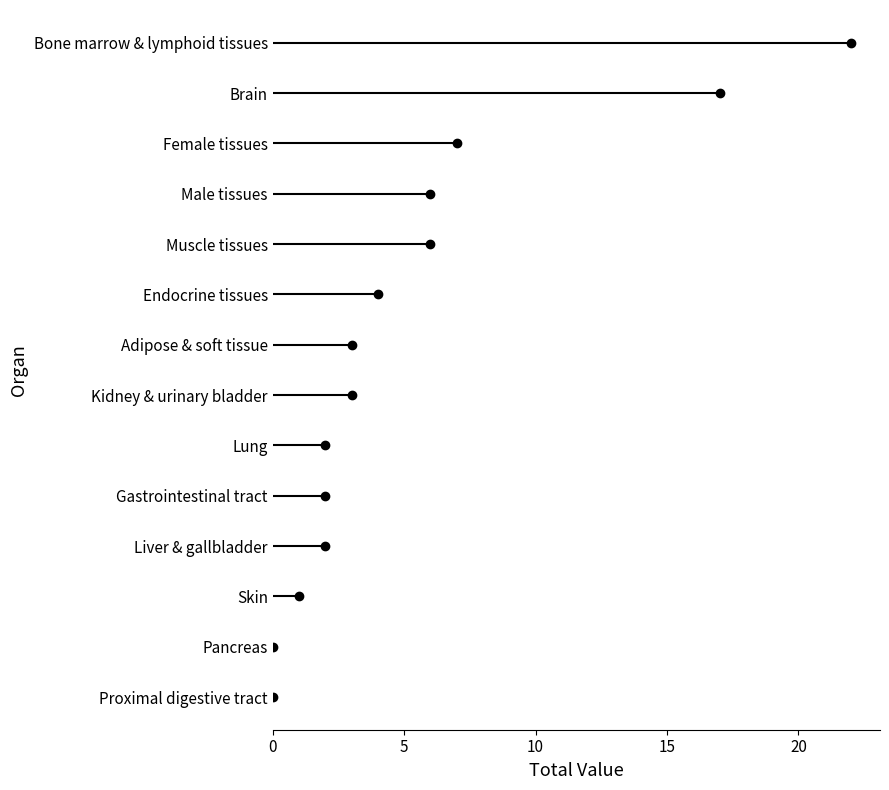

The value at Kidney & urinary bladder is 3. True or false?

True